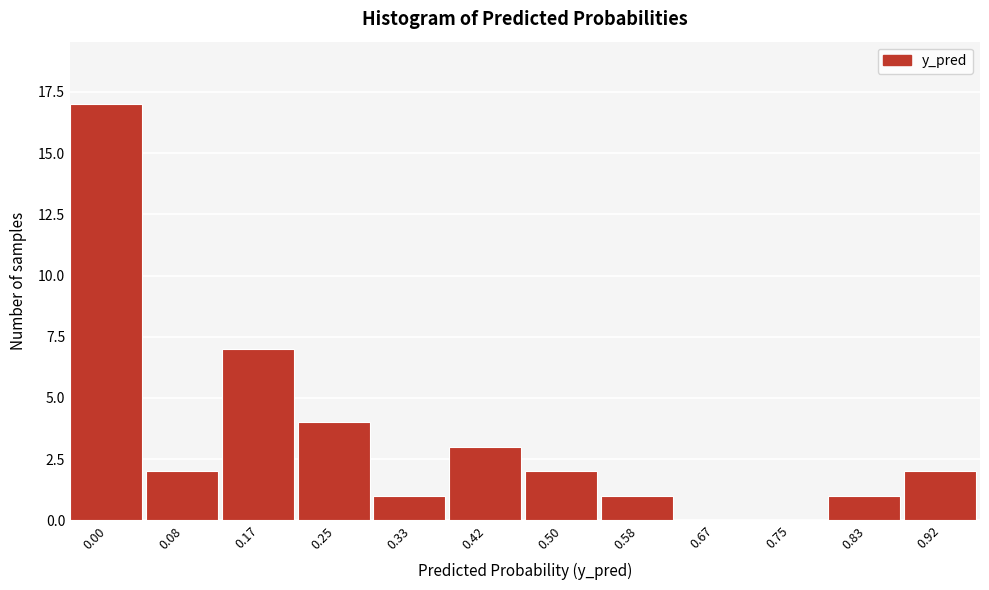

Reading right to left, extract all data points from this chart.

0.92=2	0.83=1	0.75=0	0.67=0	0.58=1	0.50=2	0.42=3	0.33=1	0.25=4	0.17=7	0.08=2	0.00=17